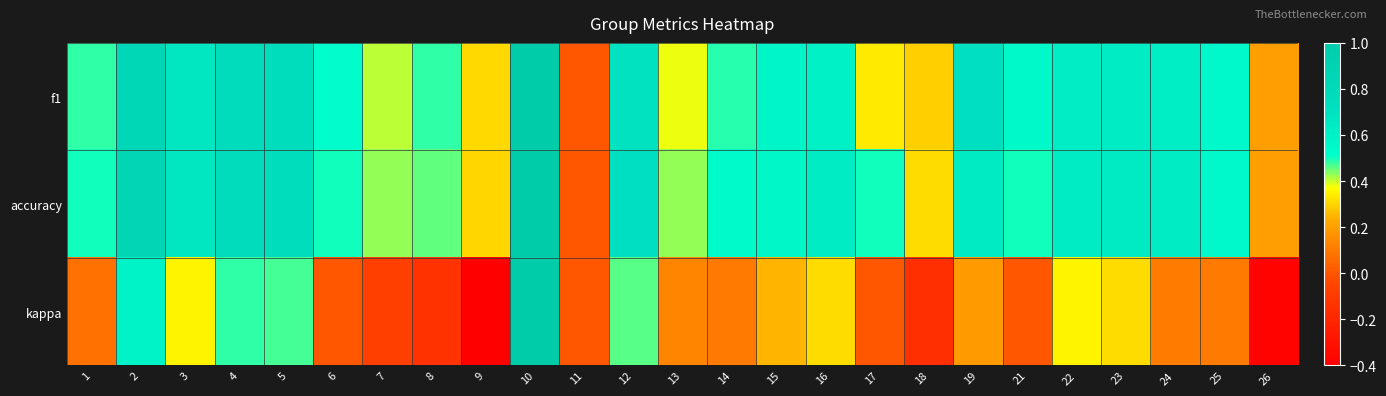

Reading left to right, transcribe all the data shown in this chart.

f1: 1=0.5	2=0.8	3=0.7	4=0.8	5=0.8	6=0.5	7=0.4	8=0.5	9=0.3	10=1.0	11=0.0	12=0.7	13=0.4	14=0.5	15=0.6	16=0.6	17=0.3	18=0.3	19=0.7	21=0.5	22=0.6	23=0.6	24=0.6	25=0.5	26=0.2
accuracy: 1=0.5	2=0.9	3=0.7	4=0.8	5=0.8	6=0.5	7=0.4	8=0.5	9=0.3	10=1.0	11=0.0	12=0.7	13=0.4	14=0.5	15=0.6	16=0.6	17=0.5	18=0.3	19=0.6	21=0.5	22=0.6	23=0.6	24=0.6	25=0.5	26=0.2
kappa: 1=0.1	2=0.6	3=0.4	4=0.5	5=0.5	6=0.0	7=-0.1	8=-0.1	9=-0.4	10=1.0	11=0.0	12=0.5	13=0.1	14=0.1	15=0.2	16=0.3	17=0.0	18=-0.2	19=0.2	21=0.0	22=0.4	23=0.3	24=0.1	25=0.1	26=-0.4